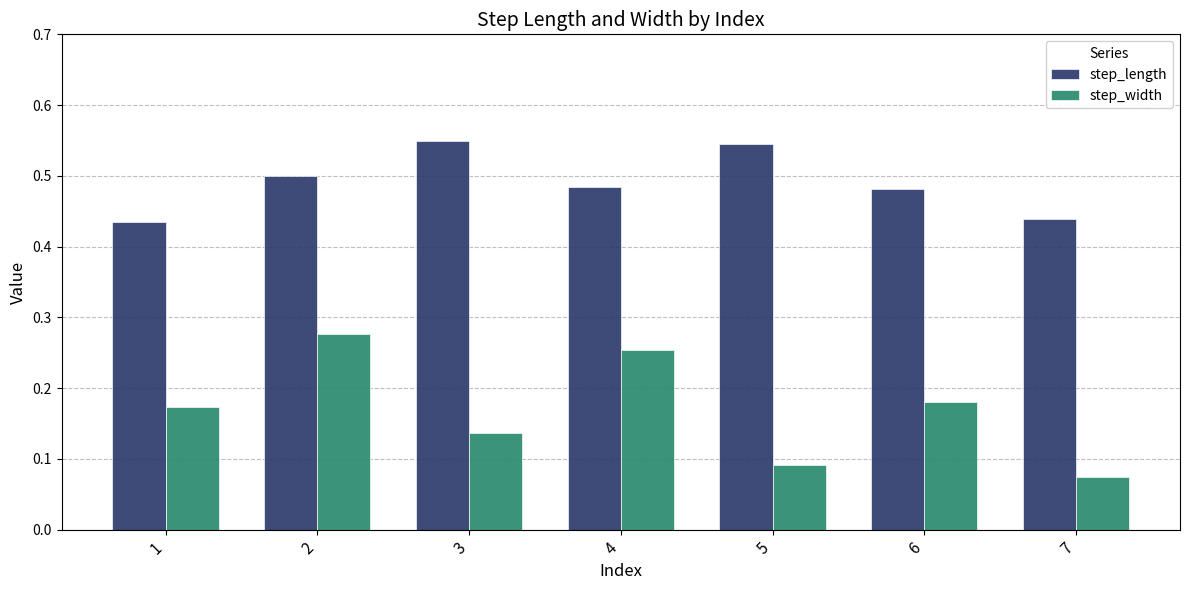

Count the step_length values in the range 0 to 1.

7